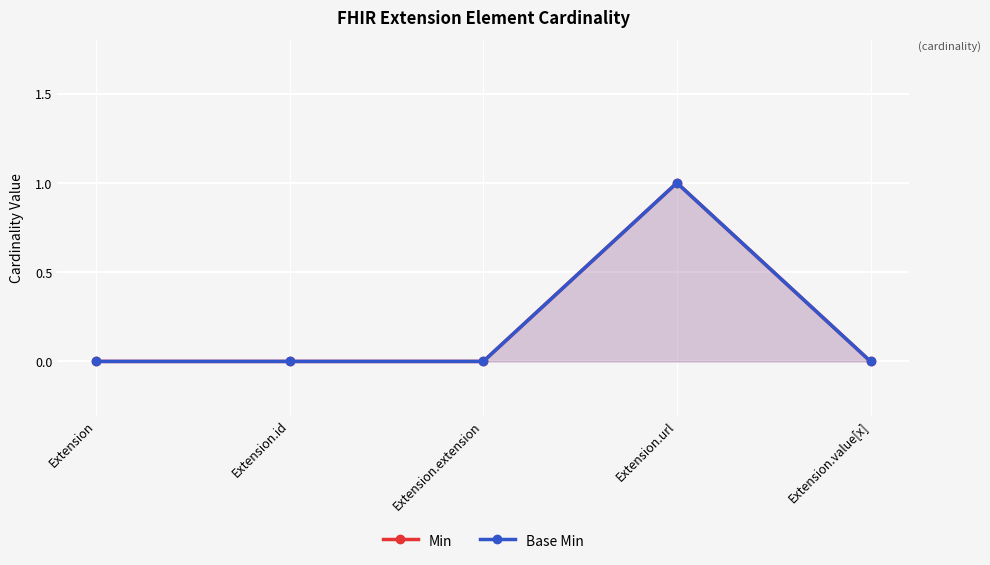

What is the sum of all Base Min values?

1